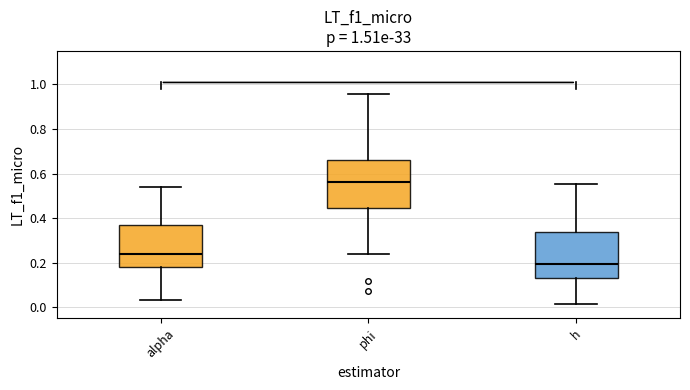

Reading left to right, read every box against the y-axis: the position of its median line, the range the box covers, and the ends of its whiskers. The values are not printed on the chart, so give them approximately, as read against the axis.

alpha: median 0.24, box 0.18 to 0.36, whiskers 0.04 to 0.54
phi: median 0.56, box 0.44 to 0.66, whiskers 0.24 to 0.96
h: median 0.20, box 0.12 to 0.34, whiskers 0.02 to 0.56